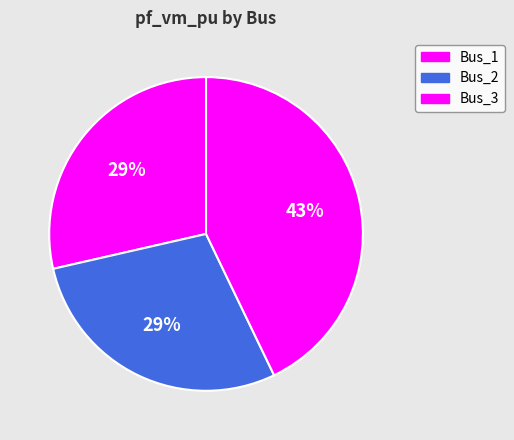

Rank the categories by value from lowest to highest.

Bus_1, Bus_2, Bus_3